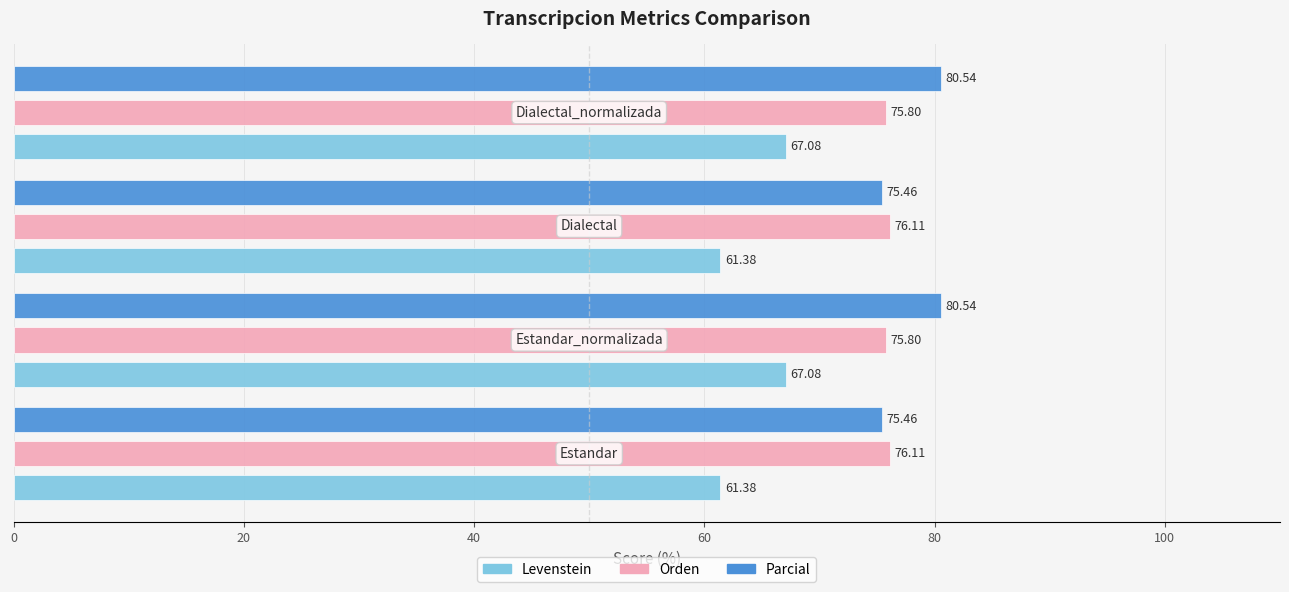

Rank the series by their maximum value, from lowest to highest.

Levenstein, Orden, Parcial